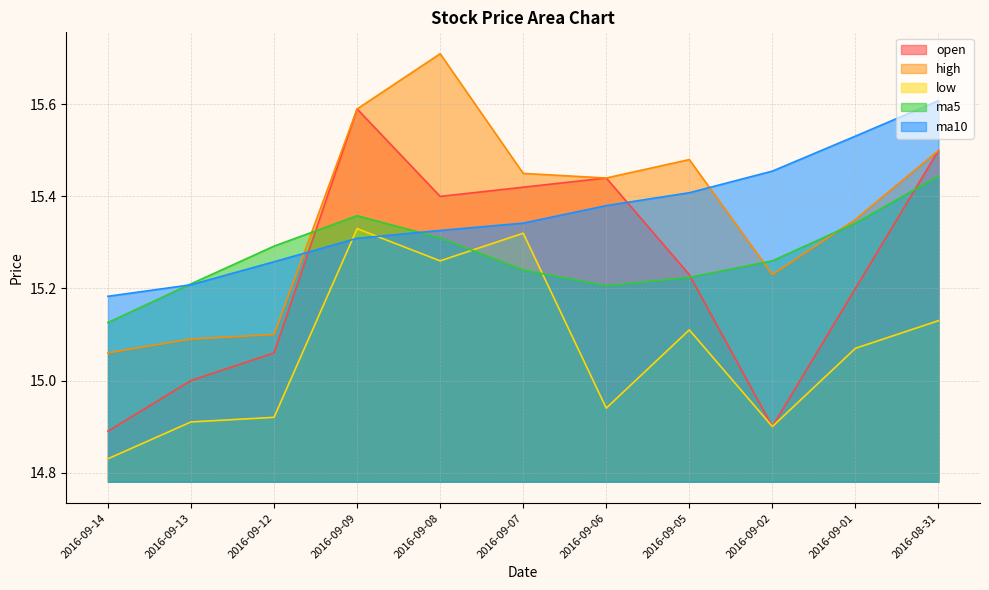

How many times do high and ma5 cross each other?

3